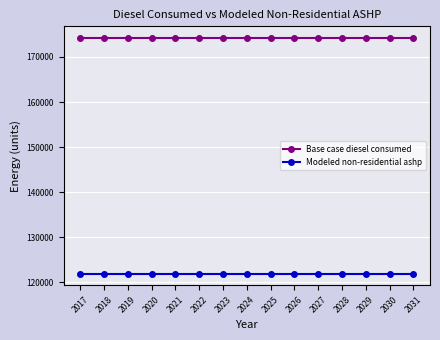

Rank the series by their maximum value, from lowest to highest.

Modeled non-residential ashp, Base case diesel consumed